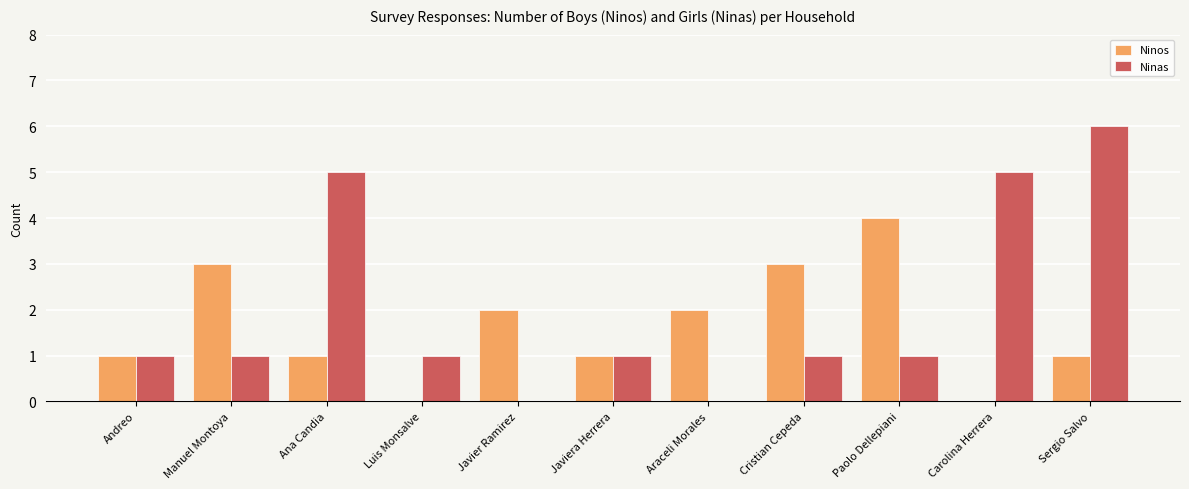

Reading left to right, extract all data points from this chart.

Ninos: Andreo=1	Manuel Montoya=3	Ana Candia=1	Luis Monsalve=0	Javier Ramirez=2	Javiera Herrera=1	Araceli Morales=2	Cristian Cepeda=3	Paolo Dellepiani=4	Carolina Herrera=0	Sergio Salvo=1
Ninas: Andreo=1	Manuel Montoya=1	Ana Candia=5	Luis Monsalve=1	Javier Ramirez=0	Javiera Herrera=1	Araceli Morales=0	Cristian Cepeda=1	Paolo Dellepiani=1	Carolina Herrera=5	Sergio Salvo=6